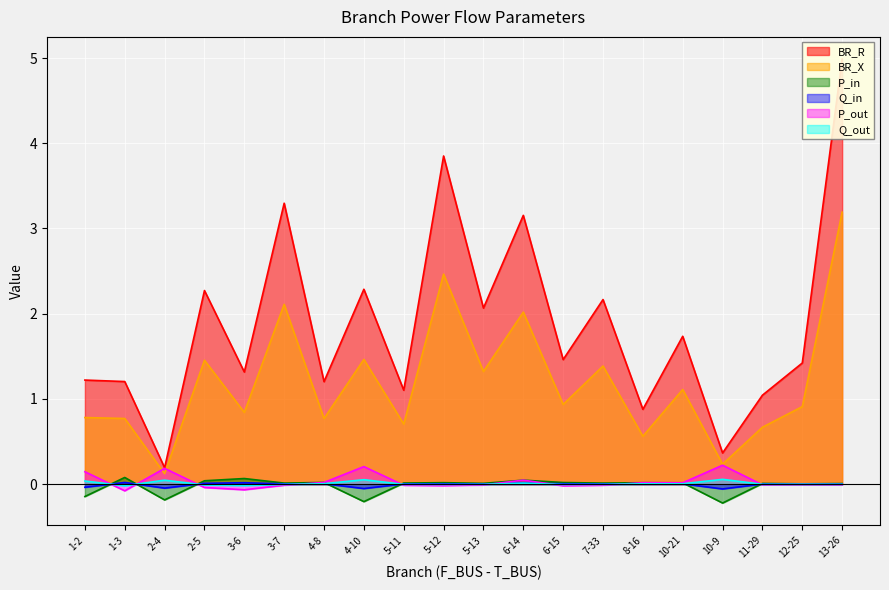

Reading left to right, extract all data points from this chart.

BR_R: 1.2	1.2	0.2	2.3	1.3	3.3	1.2	2.3	1.1	3.9	2.1	3.2	1.5	2.2	0.9	1.7	0.4	1.0	1.4	5.0
BR_X: 0.8	0.8	0.1	1.5	0.8	2.1	0.8	1.5	0.7	2.5	1.3	2.0	0.9	1.4	0.6	1.1	0.2	0.7	0.9	3.2
P_in: -0.1	0.1	-0.2	0.0	0.1	0.0	0.0	-0.2	0.0	0.0	0.0	0.0	0.0	0.0	0.0	0.0	-0.2	0.0	0.0	0.0
Q_in: -0.0	0.0	-0.0	0.0	0.0	0.0	0.0	-0.1	0.0	0.0	0.0	0.0	0.0	0.0	0.0	0.0	-0.1	0.0	0.0	0.0
P_out: 0.1	-0.1	0.2	-0.0	-0.1	-0.0	0.0	0.2	-0.0	-0.0	-0.0	0.0	-0.0	-0.0	0.0	0.0	0.2	-0.0	-0.0	-0.0
Q_out: 0.0	-0.0	0.0	-0.0	-0.0	-0.0	0.0	0.1	-0.0	-0.0	-0.0	0.0	-0.0	-0.0	0.0	0.0	0.1	-0.0	-0.0	-0.0